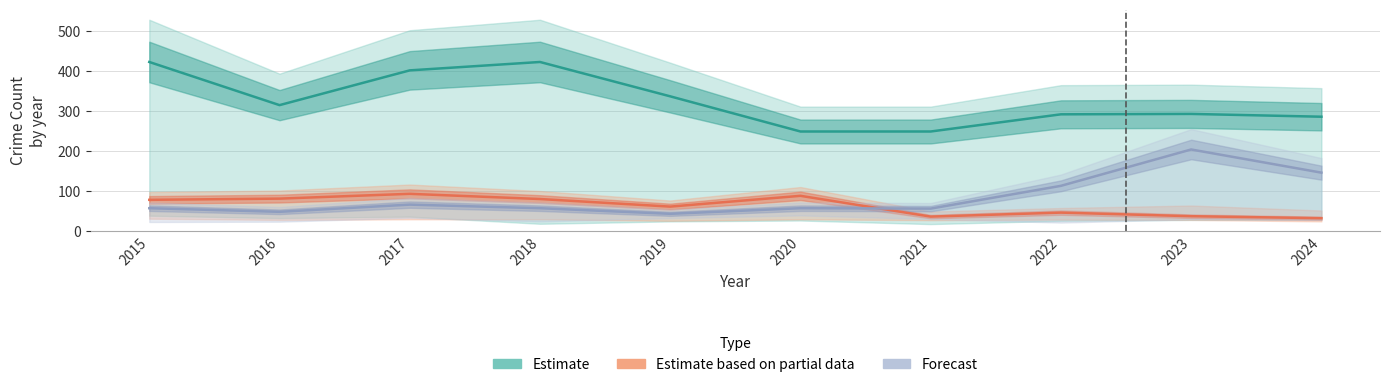

At how many categories does at least one series exceed 414?

2